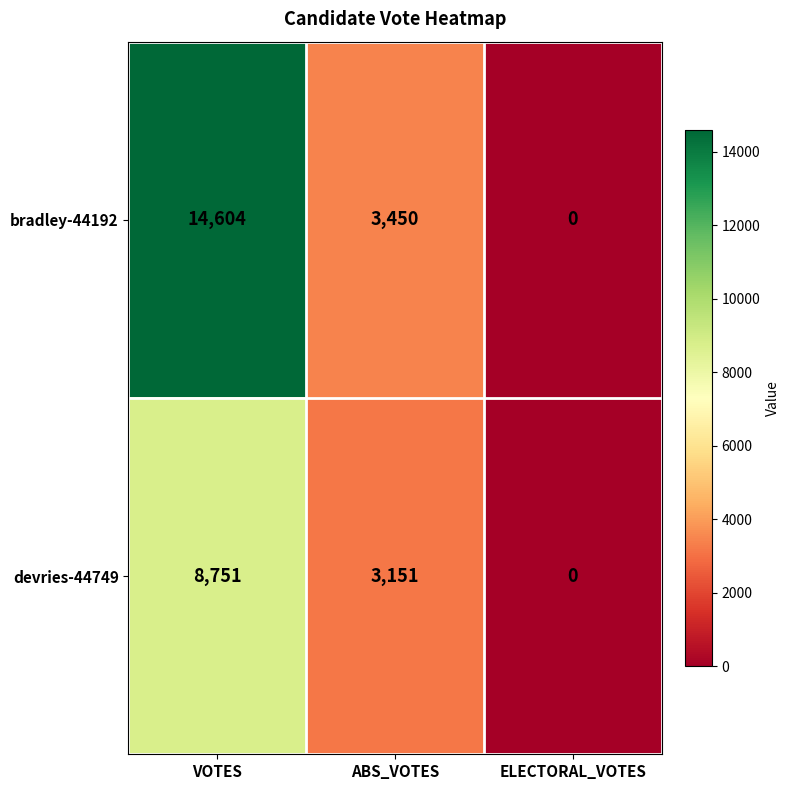

Is it true that devries-44749 equals 0 at ELECTORAL_VOTES?

True